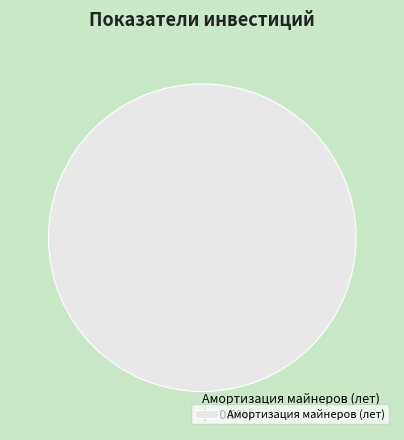

Which category accounts for the majority?

Амортизация майнеров (лет)